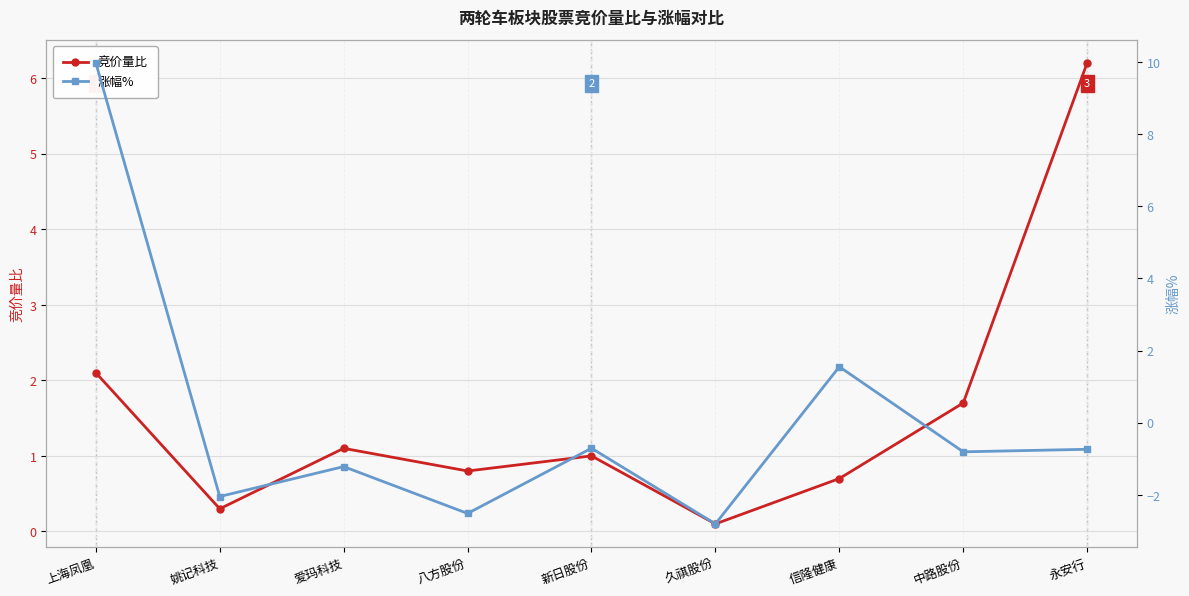

What is the difference between the maximum and minimum values in the 涨幅% series?

12.8